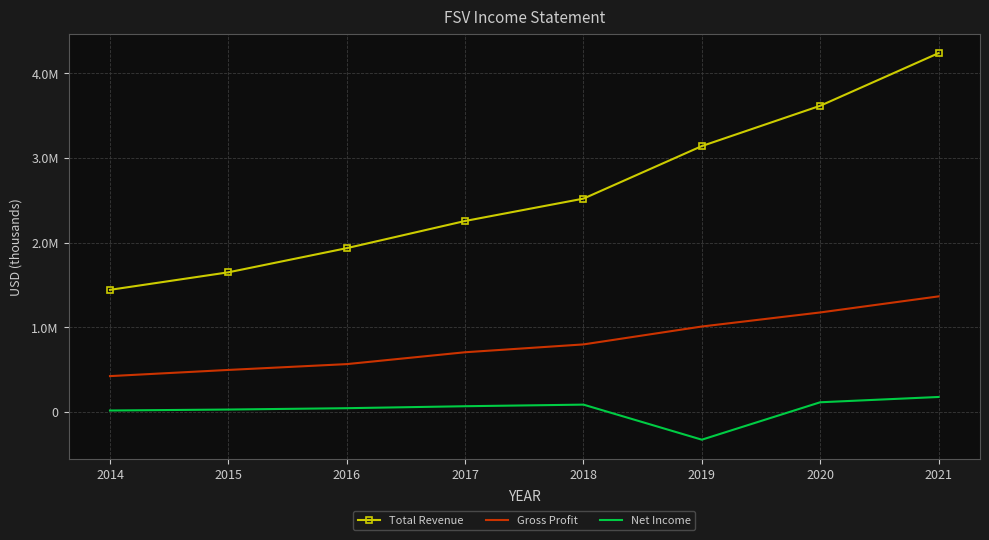

True or false: Gross Profit and Net Income intersect in this chart.

False